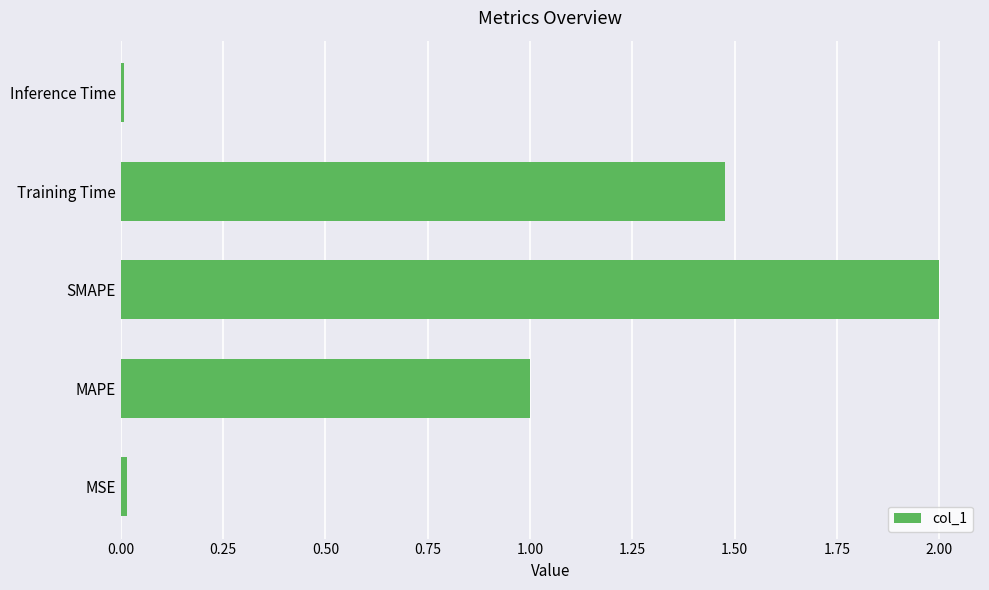

True or false: the data shows 2.0 at SMAPE.

True